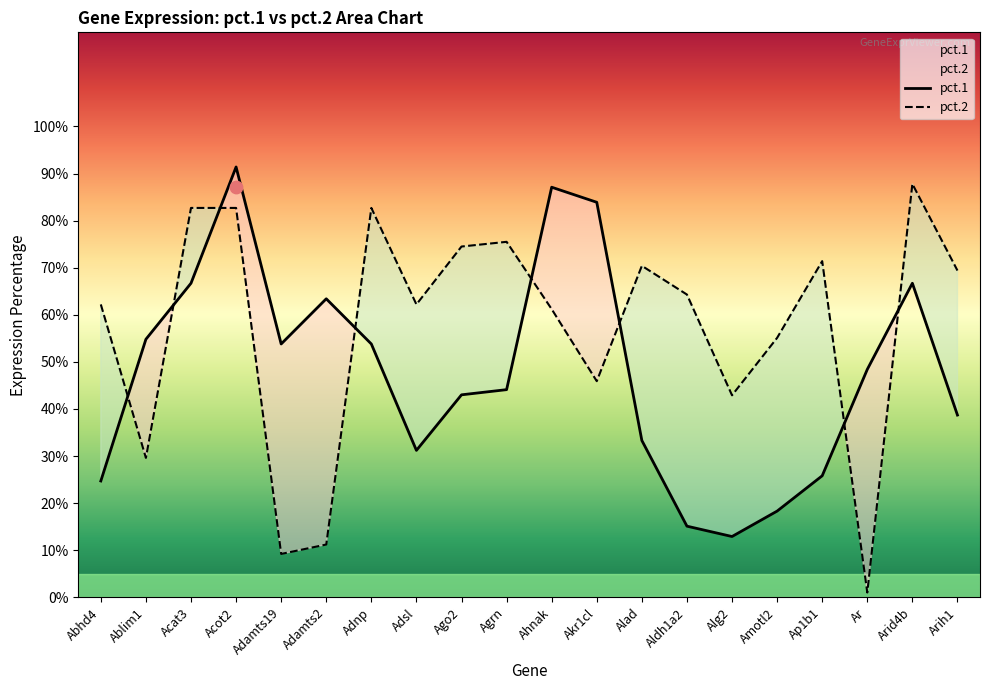

What is the total value across all series at Ablim1?

0.8